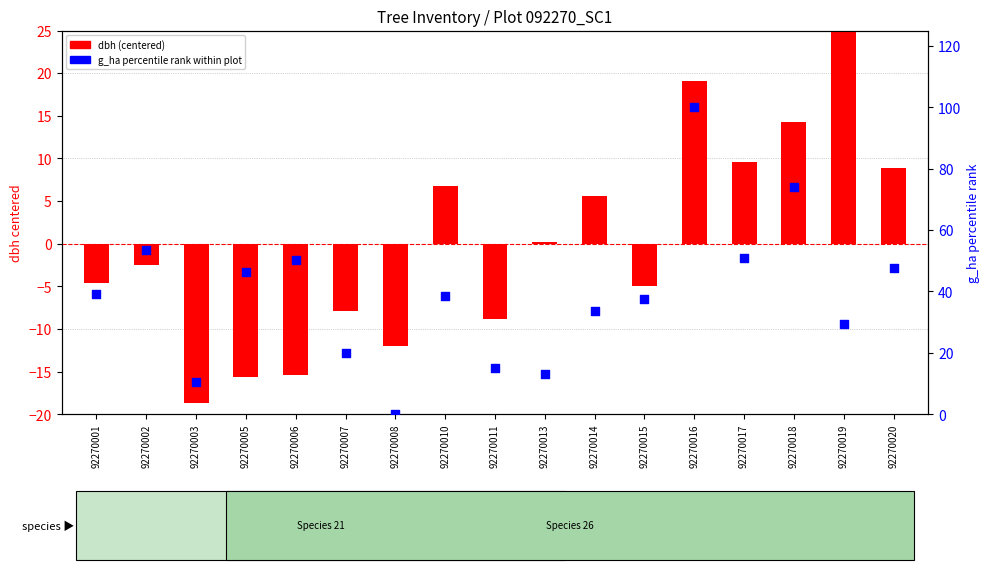

What is the total value across all series at 92270017?

60.4